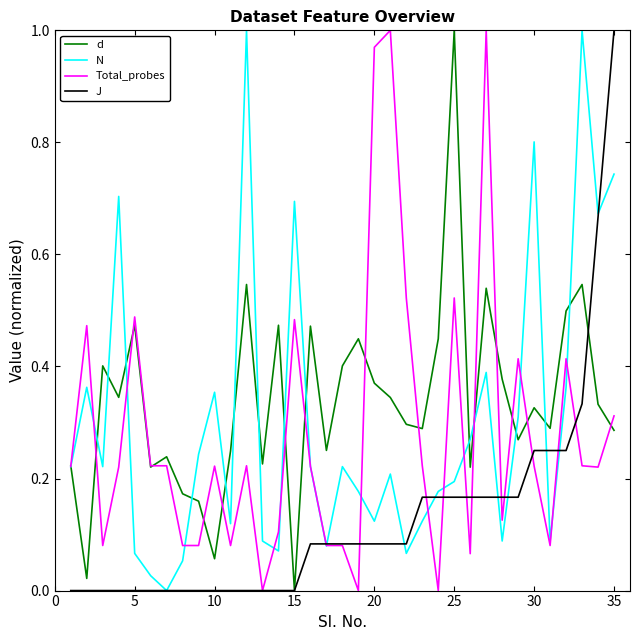

What is the maximum value for Total_probes?

1.0